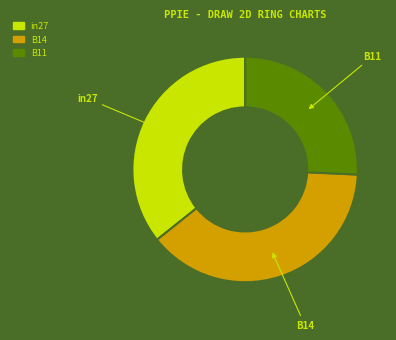

Does B11 account for over 50% of the chart?

No